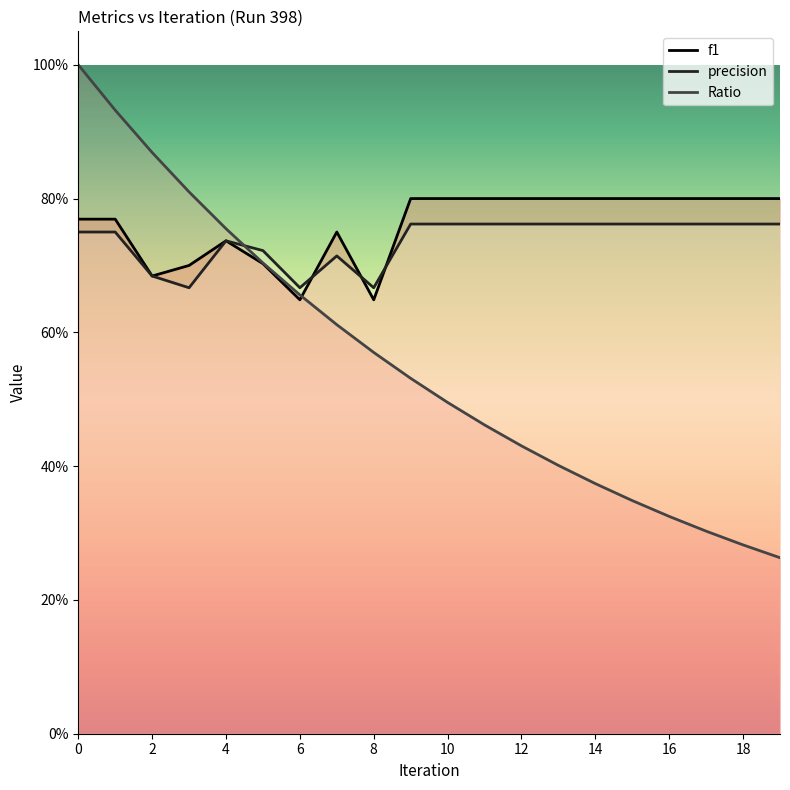

How many times do Ratio and f1 cross each other?

1